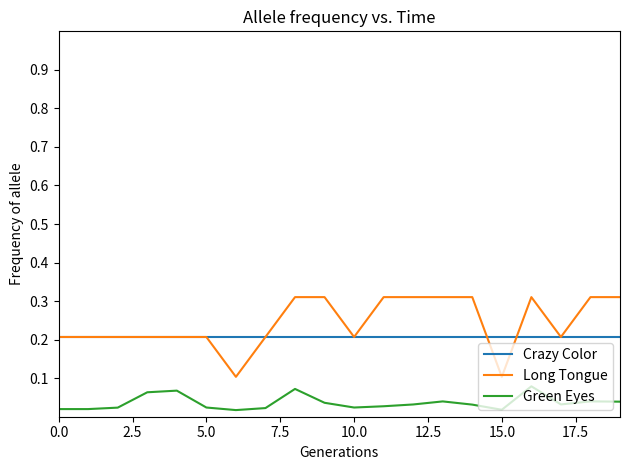

Which series has the widest spread of values?

Long Tongue